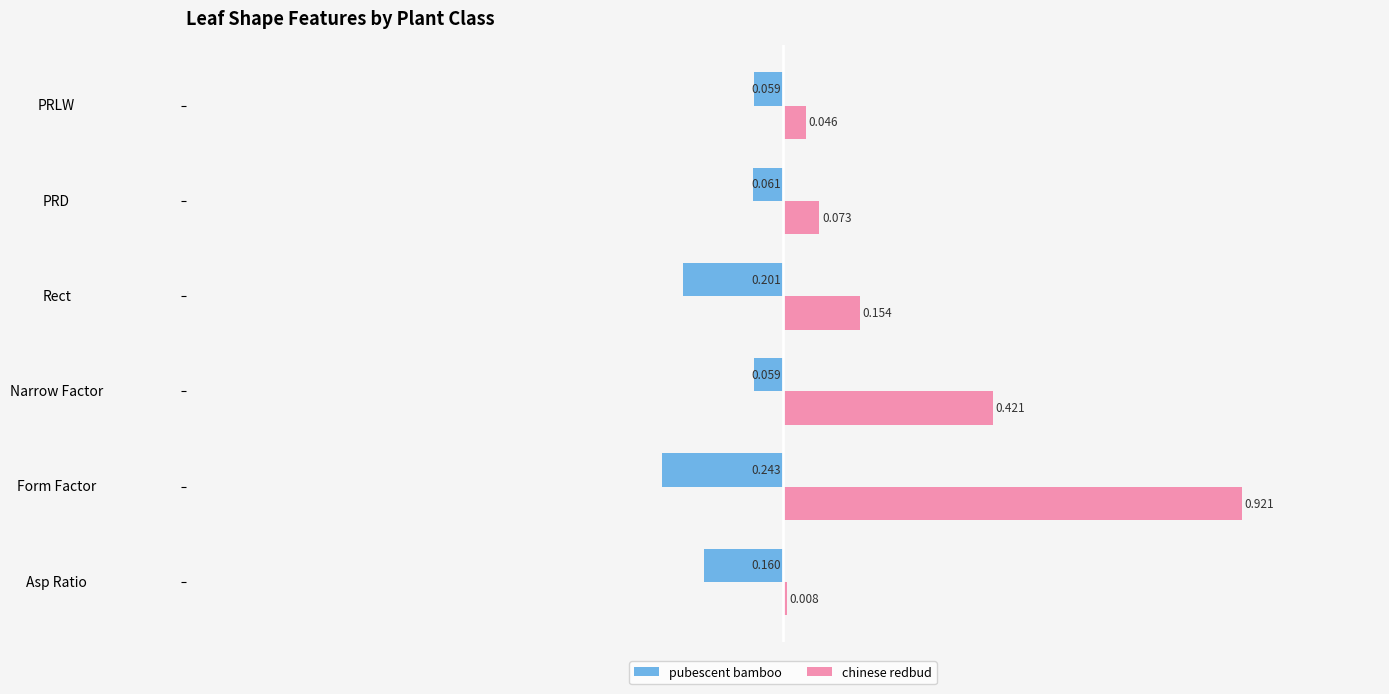

Which label corresponds to the largest value in the chart?

Form Factor